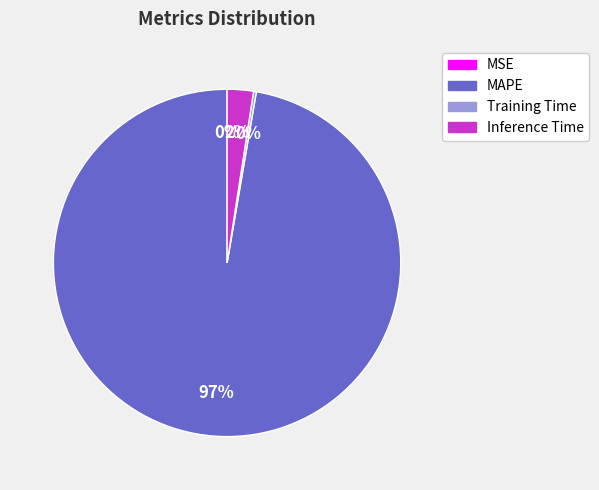

To the nearest percent, what is the average slice percentage?

25%